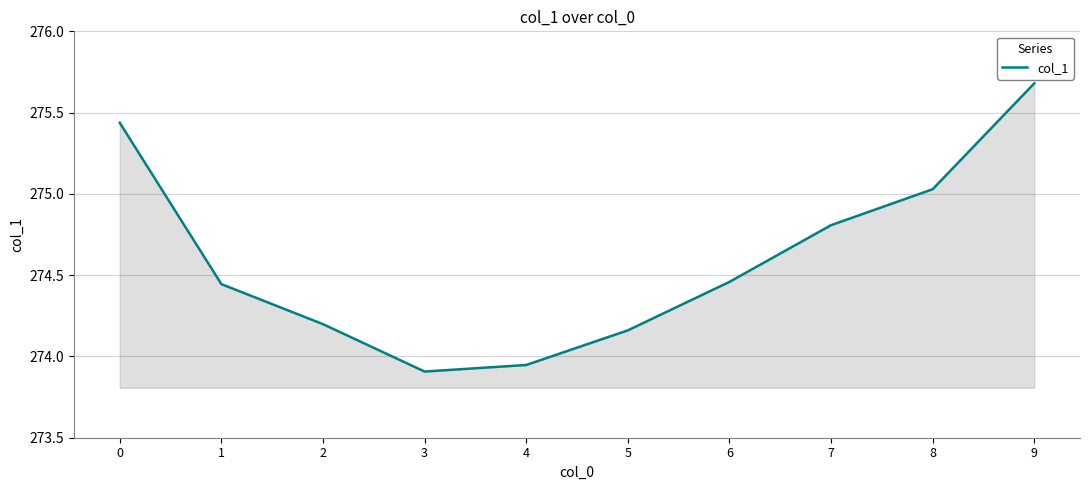

What is the difference between the second highest and minimum values?

1.5